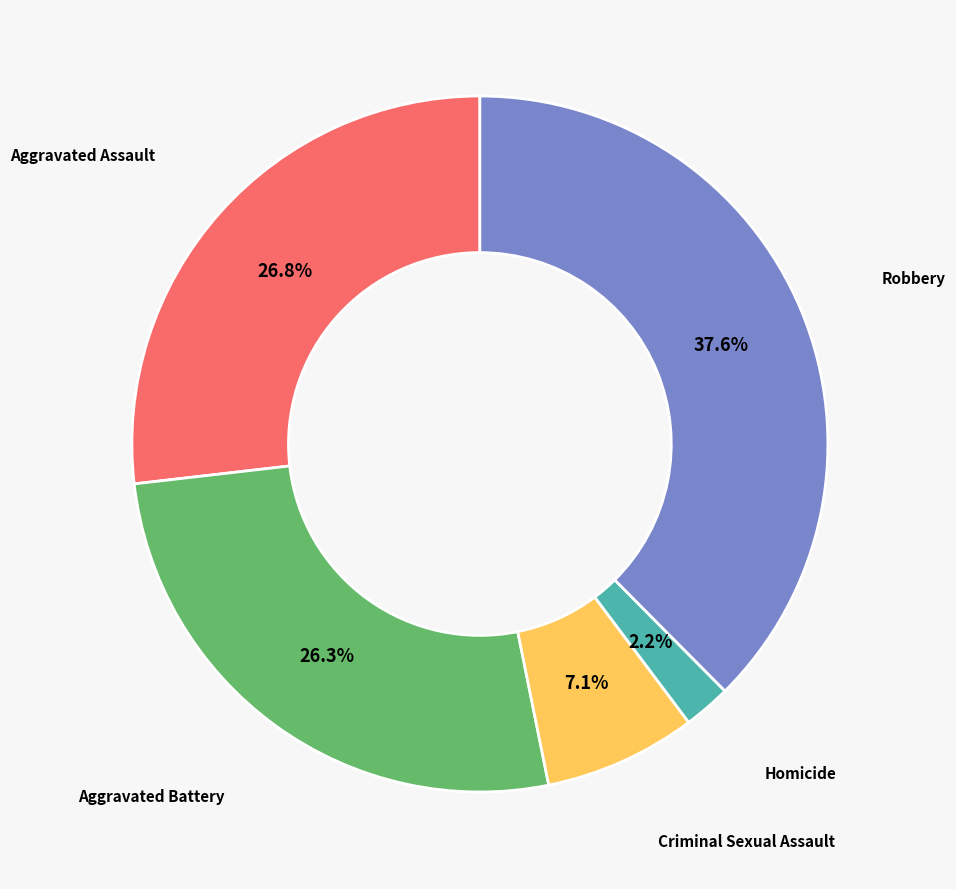

How many segments does this pie chart have?

5